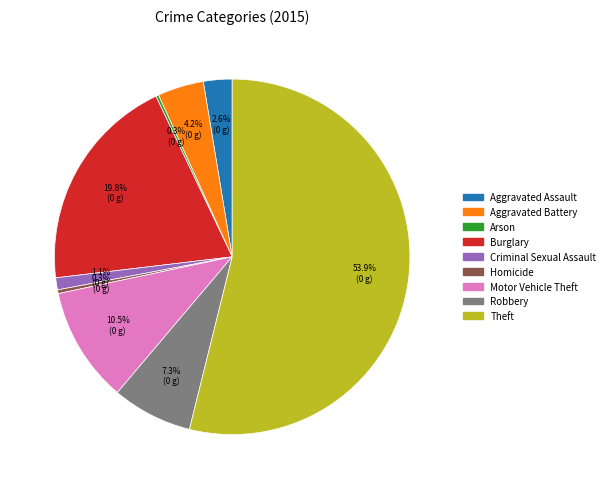

Is there a majority slice in this chart?

Yes